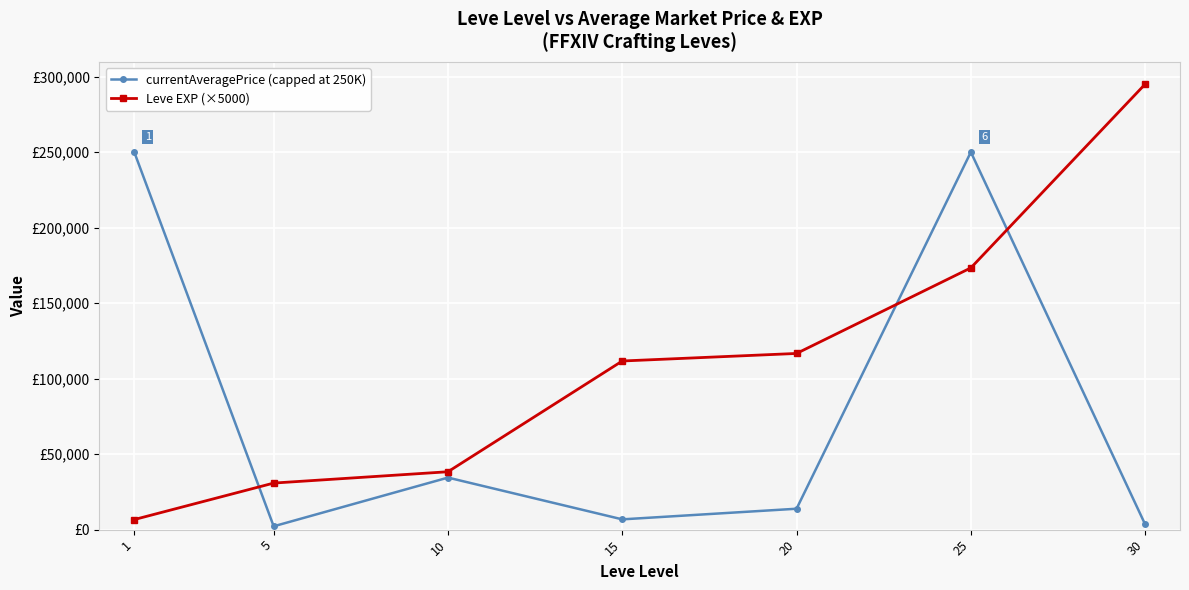

True or false: currentAveragePrice (capped at 250K) has a value of 34455.7 at 10.

True